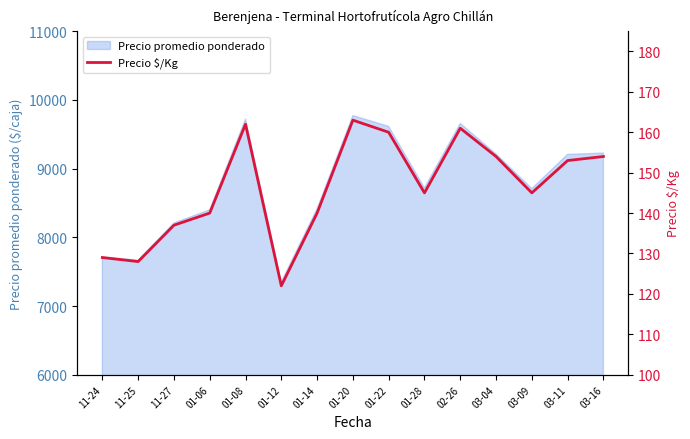

What is the difference between the values at 01-22 and 01-08?

2